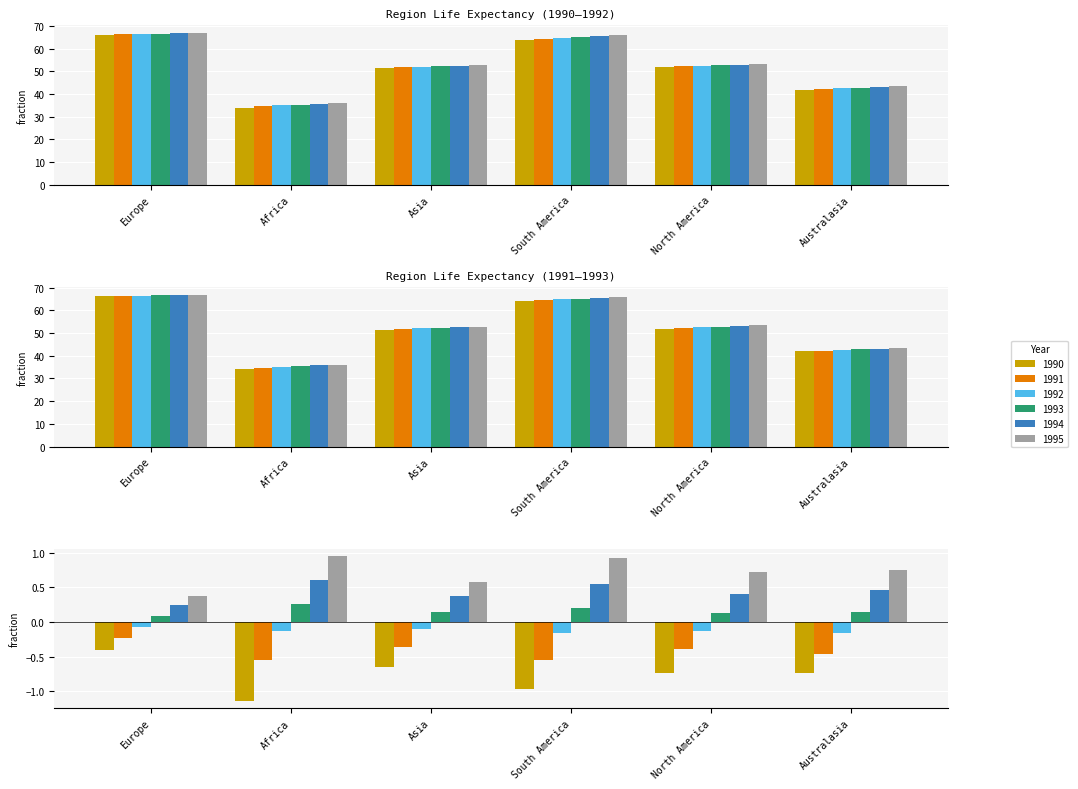

At which label does 1994 reach its peak?

Europe